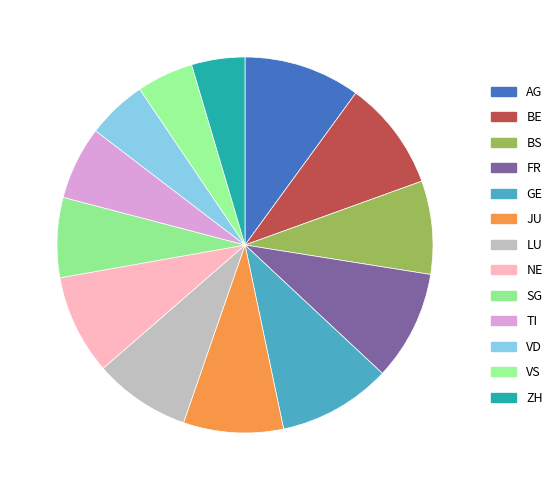

Rank the categories by value from lowest to highest.

ZH, VS, VD, TI, SG, BS, LU, JU, NE, BE, FR, GE, AG